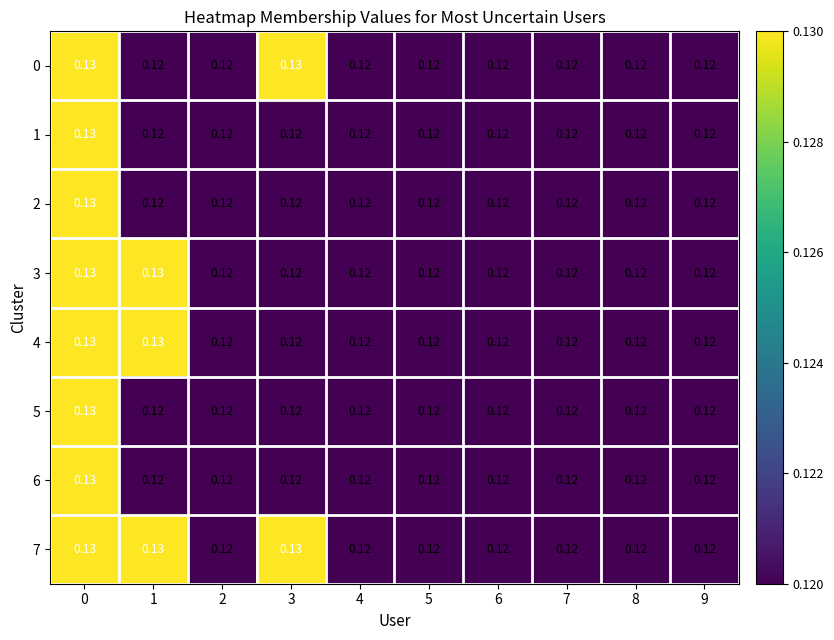

Is the value of 2 at 2 greater than the value of 0 at 0?

No